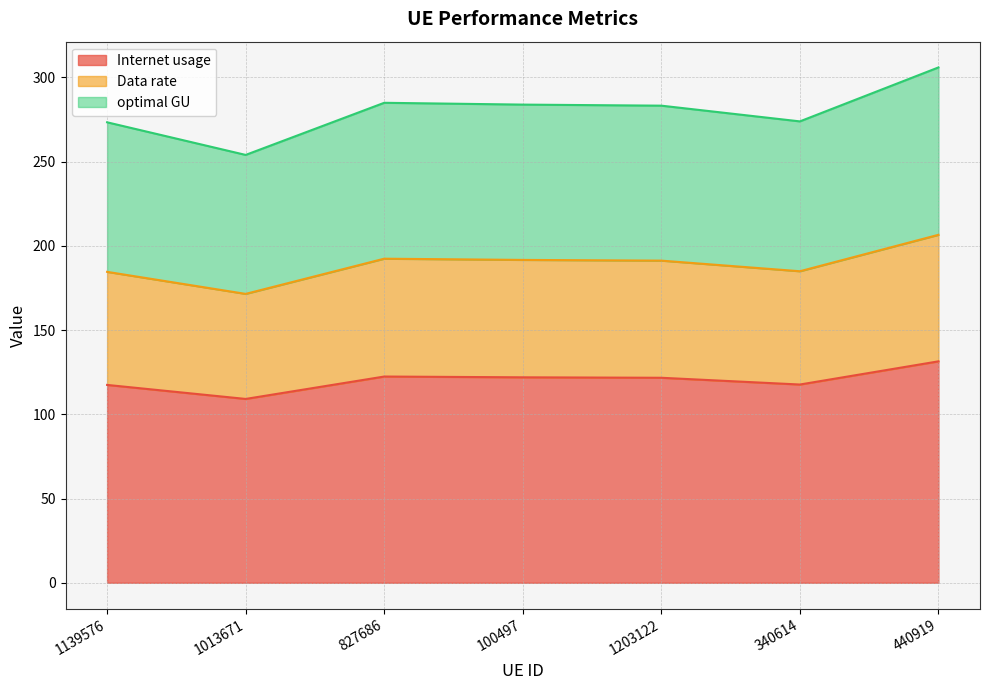

What is the lowest value of the Internet usage series?

109.1